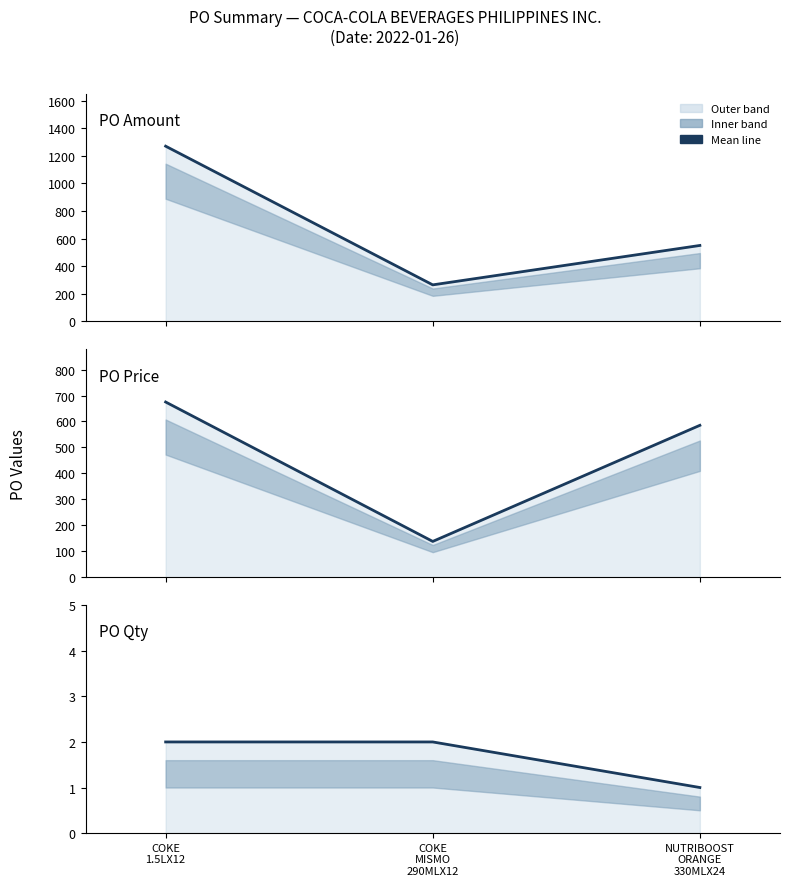

Which series has the largest total across all categories?

PO Amount (line)